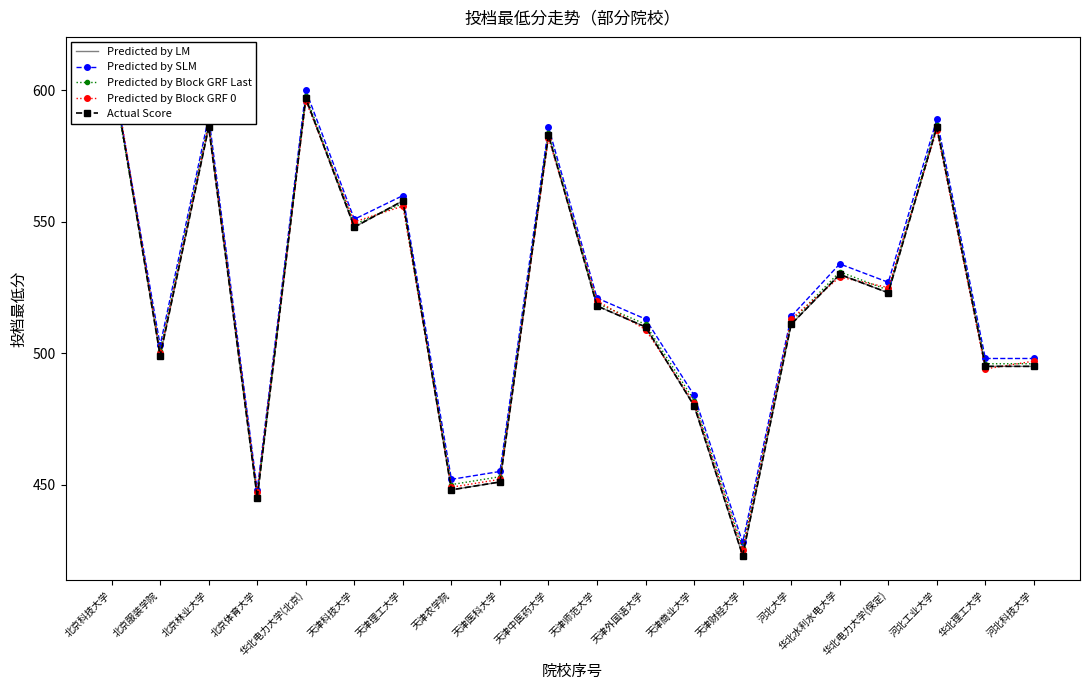

Where does the Predicted by LM series first go above 518?

北京科技大学